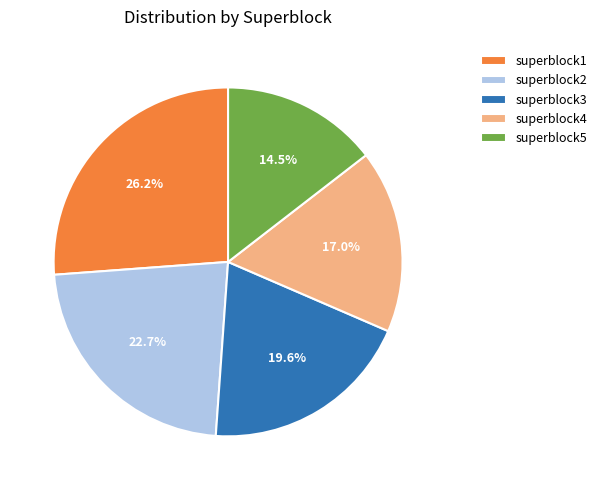

Do superblock1 and superblock3 together represent more than half of the pie?

No